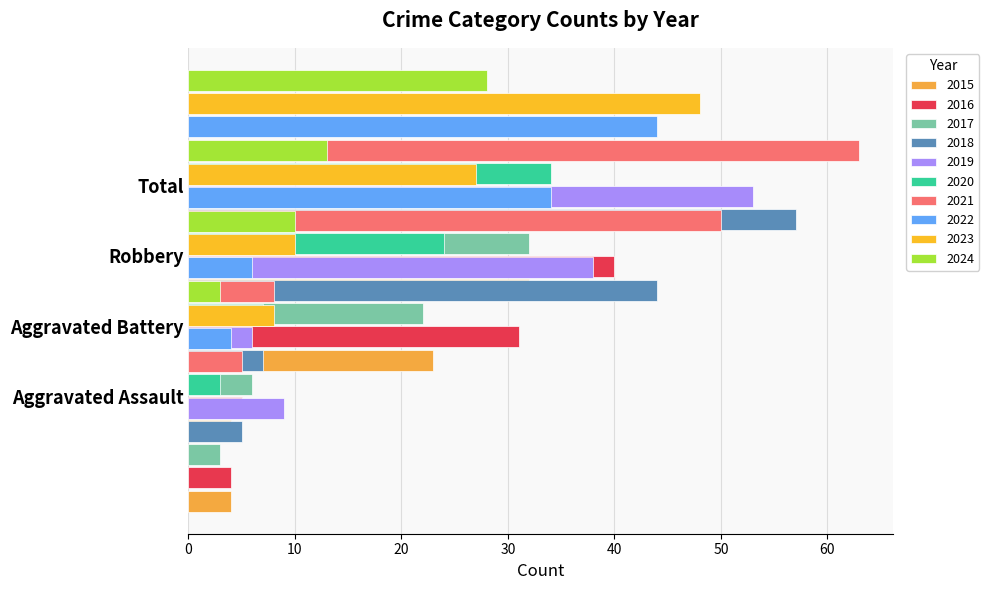

What is the minimum value shown in the chart?

3